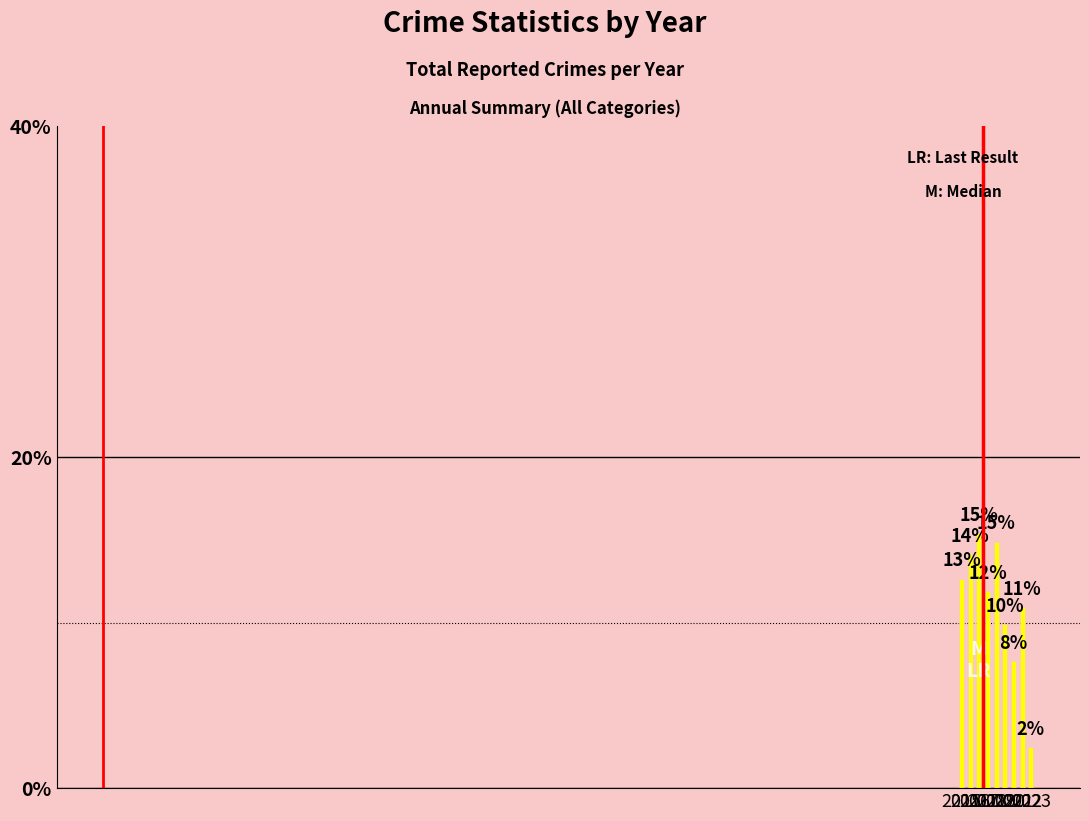

Reading right to left, transcribe all the data shown in this chart.

2023=2.5	2022=10.9	2021=7.7	2020=9.9	2019=14.9	2018=11.9	2017=15.4	2016=14.1	2015=12.7